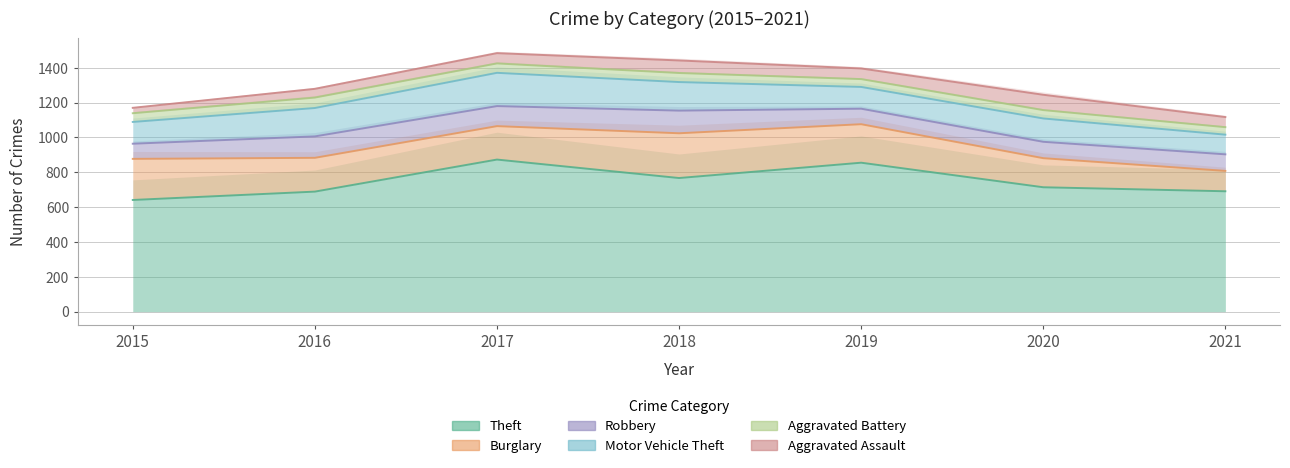

What is the value of the Burglary point at the 5th from the left?

221